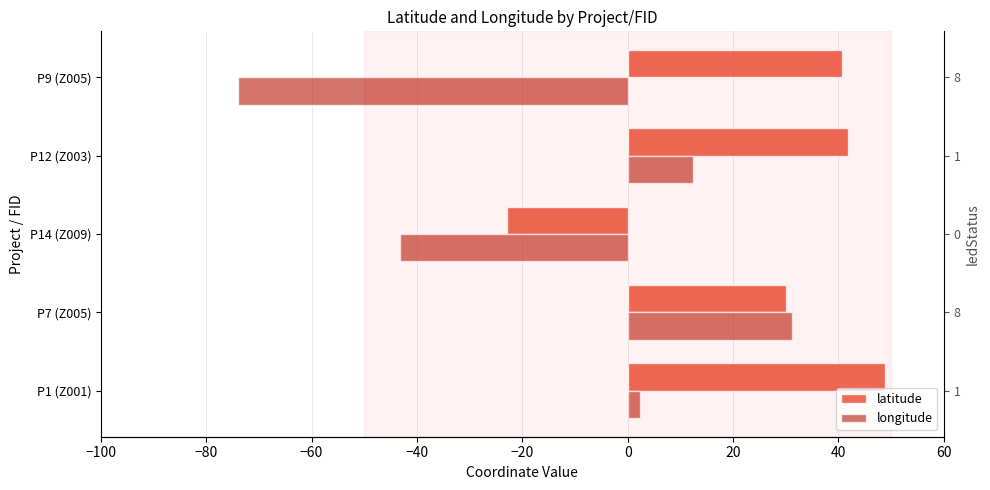

Which series changed the most between −100 and −60?

latitude